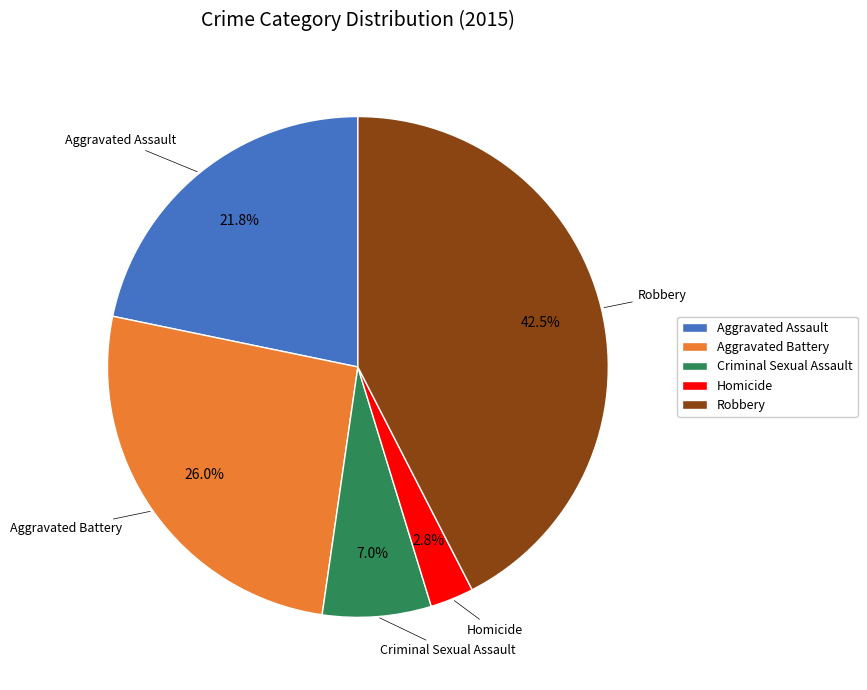

How many slices are in this pie chart?

5